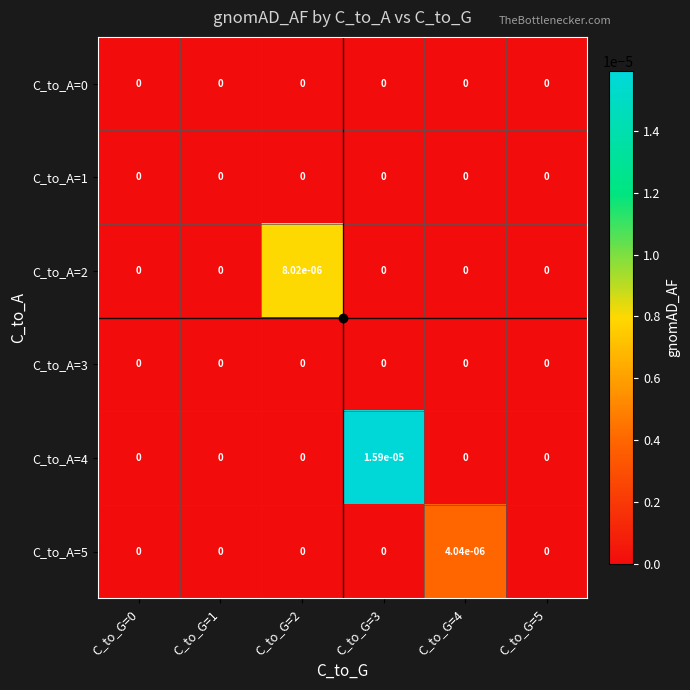

Is it true that C_to_A=2 equals 0.0 at C_to_G=1?

True